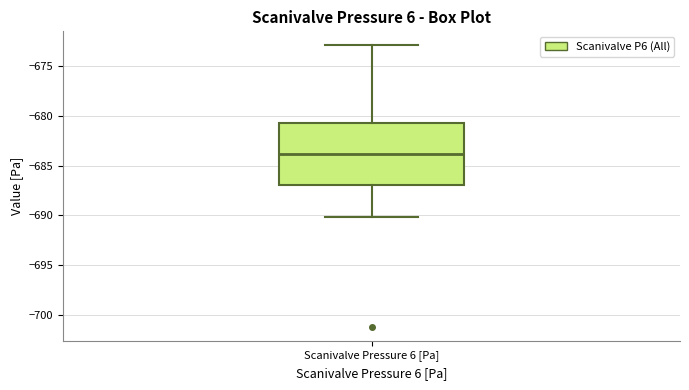

Where does the upper whisker of the box for Scanivalve Pressure 6 [Pa] end on the y-axis? The values are not printed on the chart, so give them approximately, as read against the axis.

-673.0